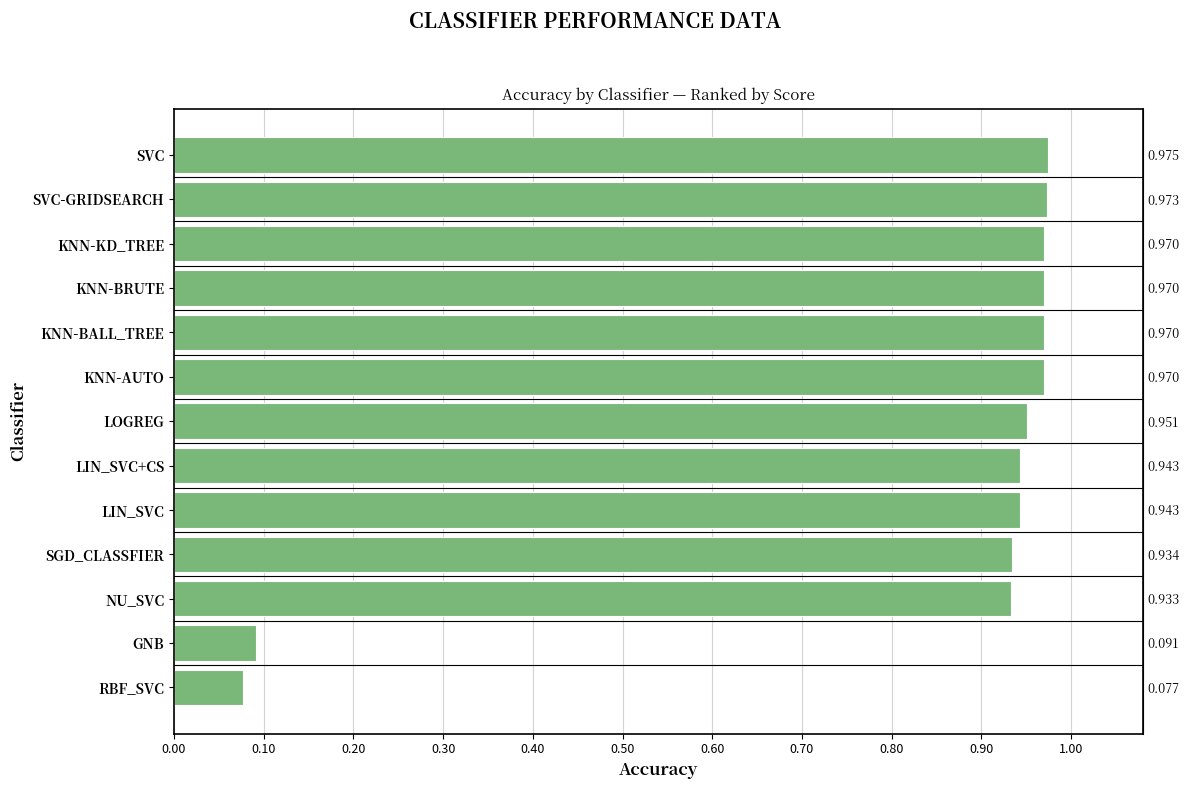

What is the difference between the second highest and minimum values?

0.9